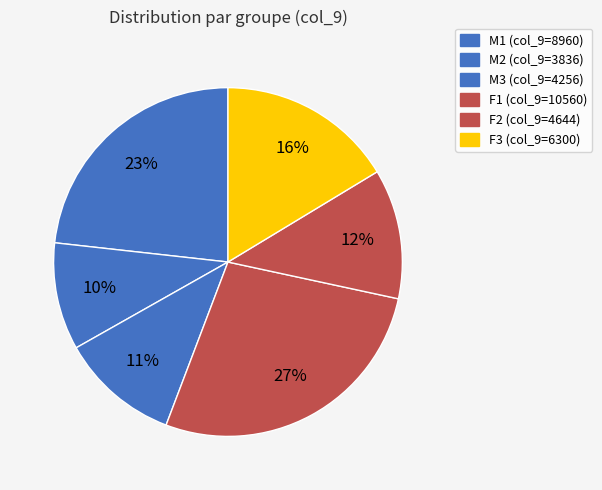

Do F3 and M2 together represent more than half of the pie?

No